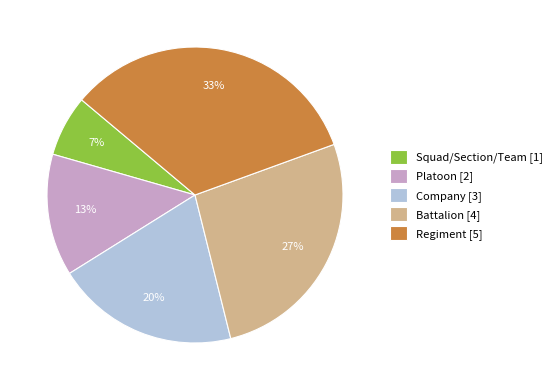

Approximately how many times larger is the value at Squad/Section/Team [1] compared to Platoon [2]?

0.5